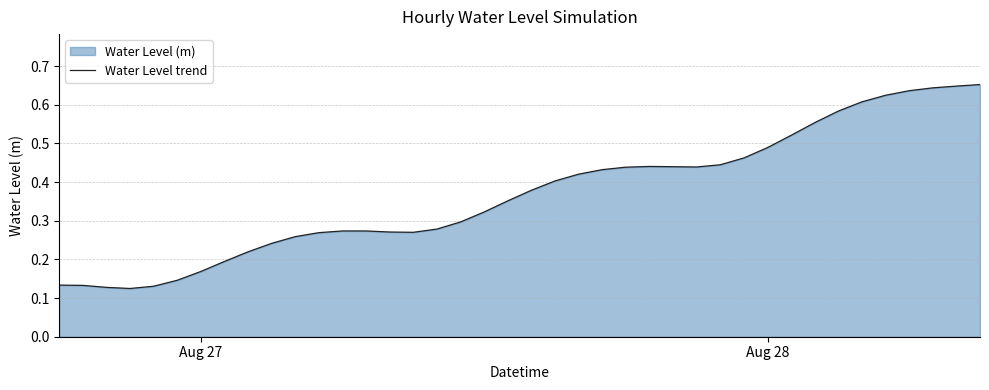

Does the chart have visible grid lines?

Yes